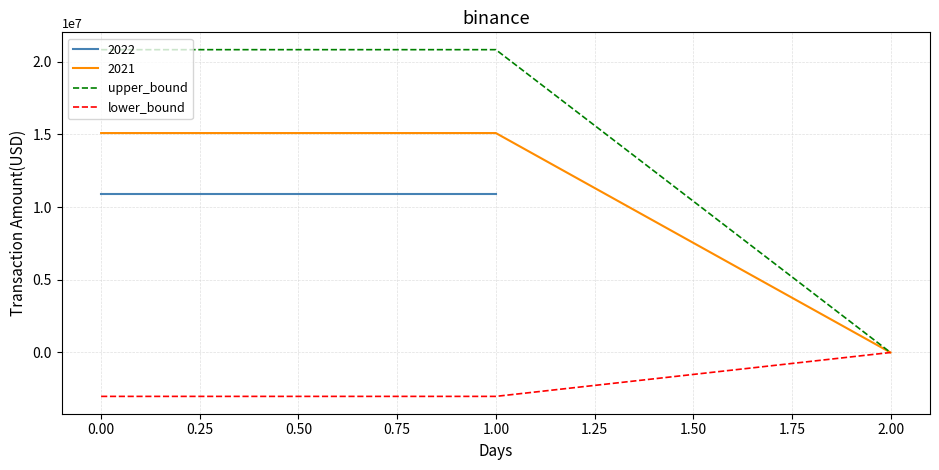

True or false: 2021 has a value of 15097632.0 at 0.00.

True